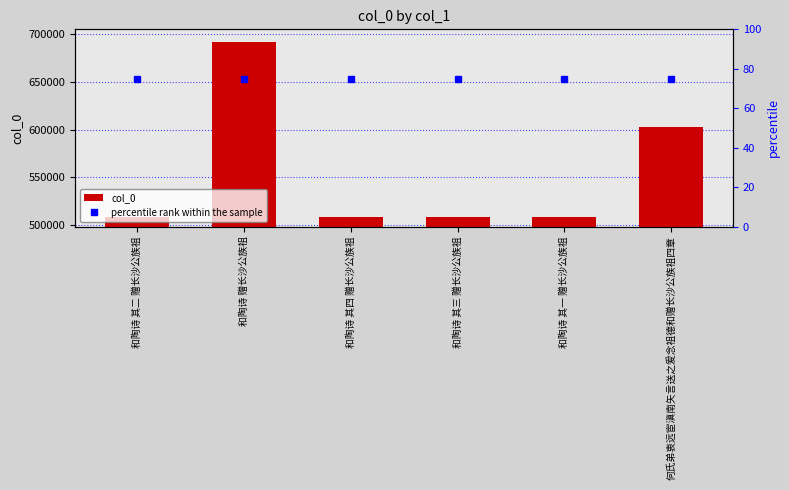

At which category does the chart reach its minimum across all series?

和陶诗 其二 赠长沙公族祖